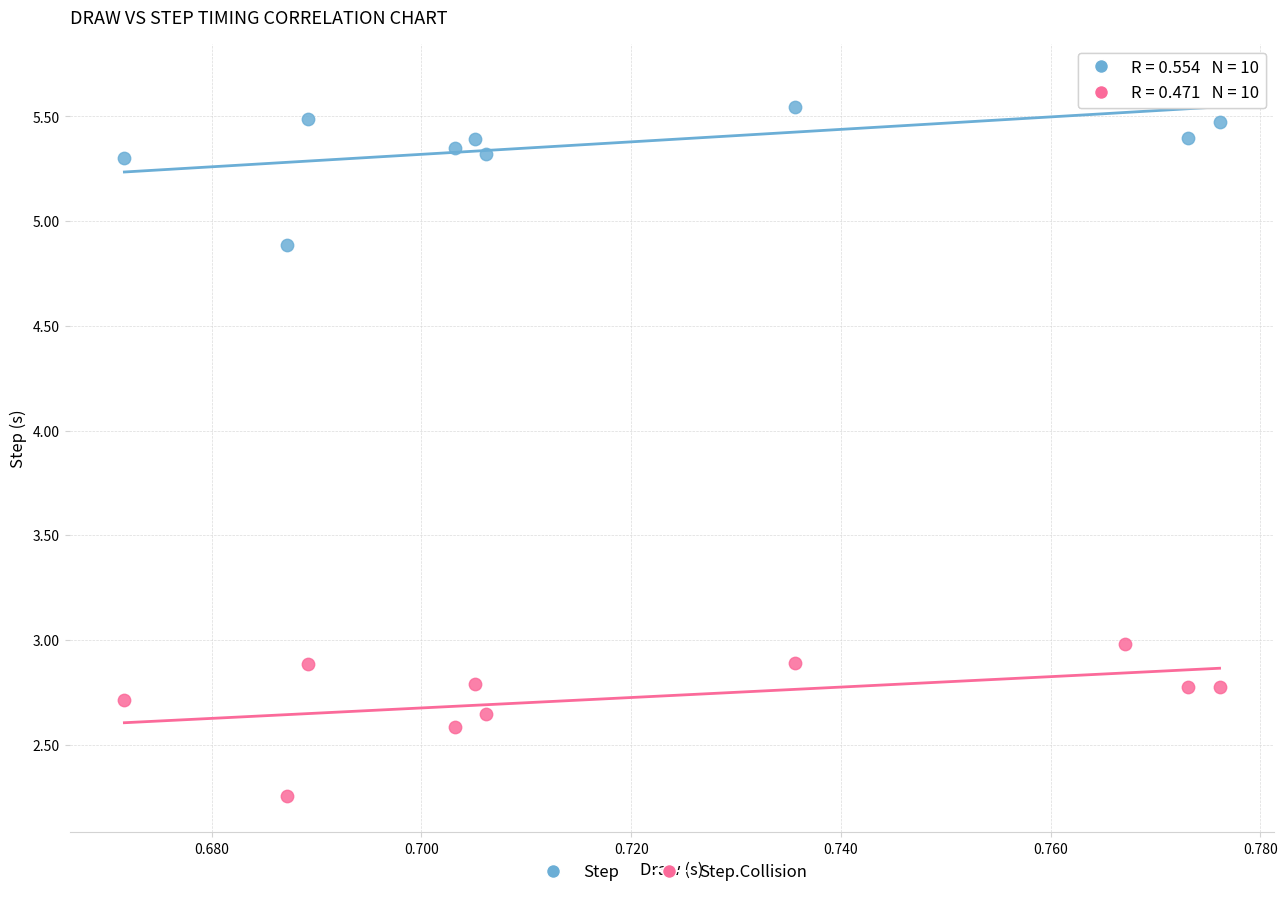

Which series contains the highest Y value?

Step